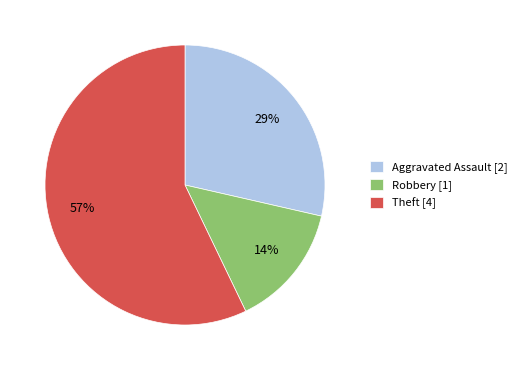

Is Theft [4] the majority of the pie?

Yes